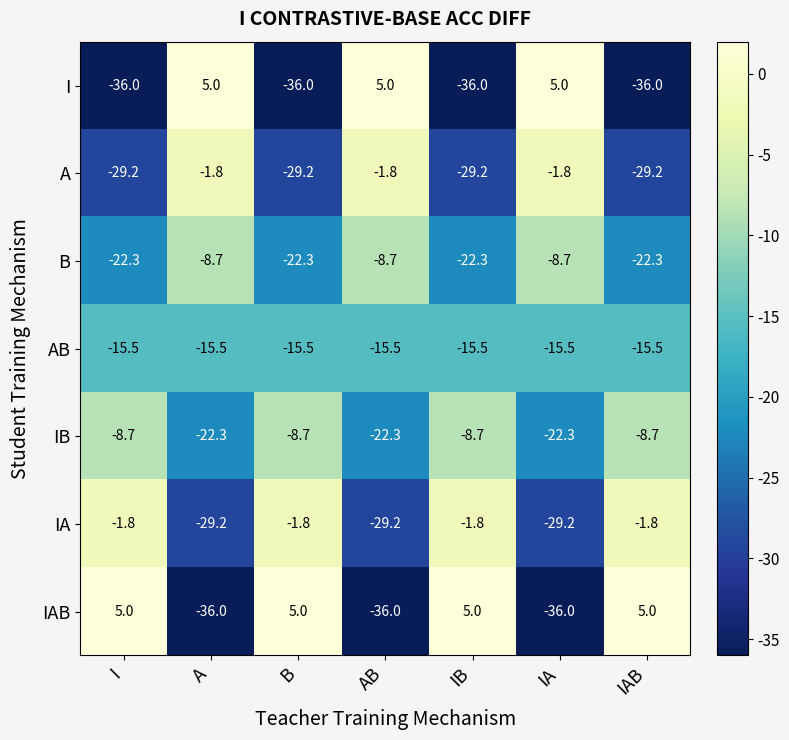

What is the total value across all series at IA?

-108.5